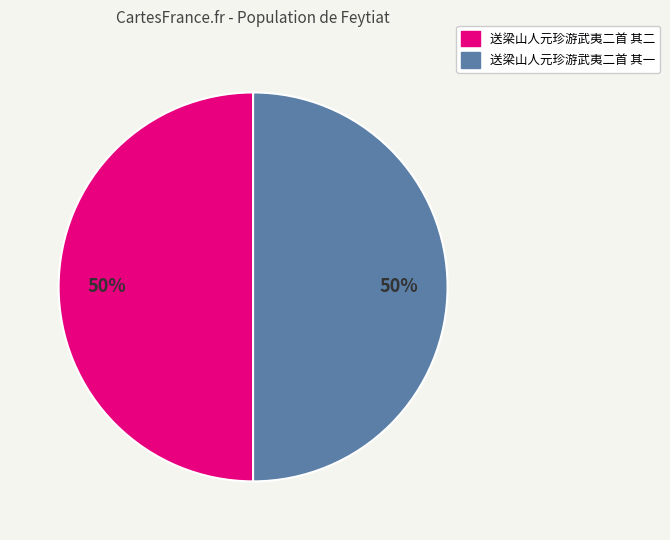

Is it true that 送梁山人元珍游武夷二首 其二 is 41% of the pie?

False